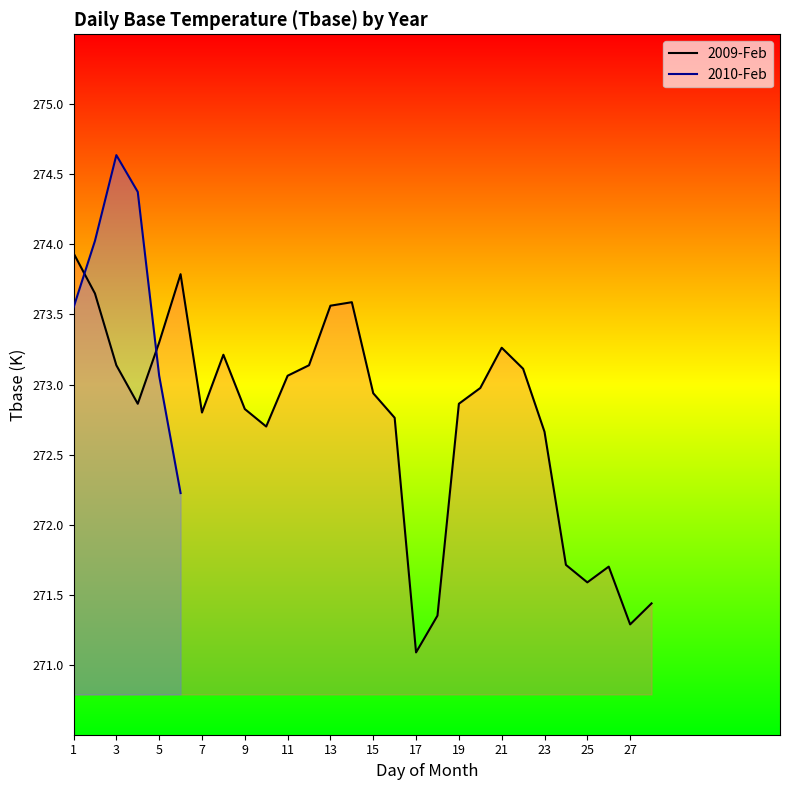

What is the value of the 1st point from the left?

273.9